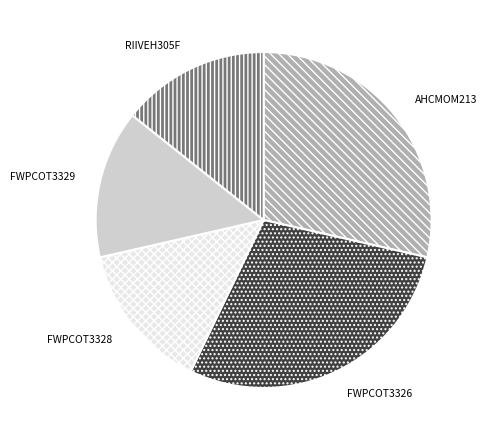

Does FWPCOT3328 account for over 50% of the chart?

No